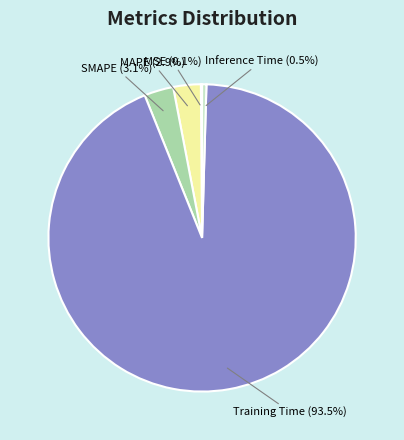

To the nearest percent, what percentage of the pie is SMAPE?

3%